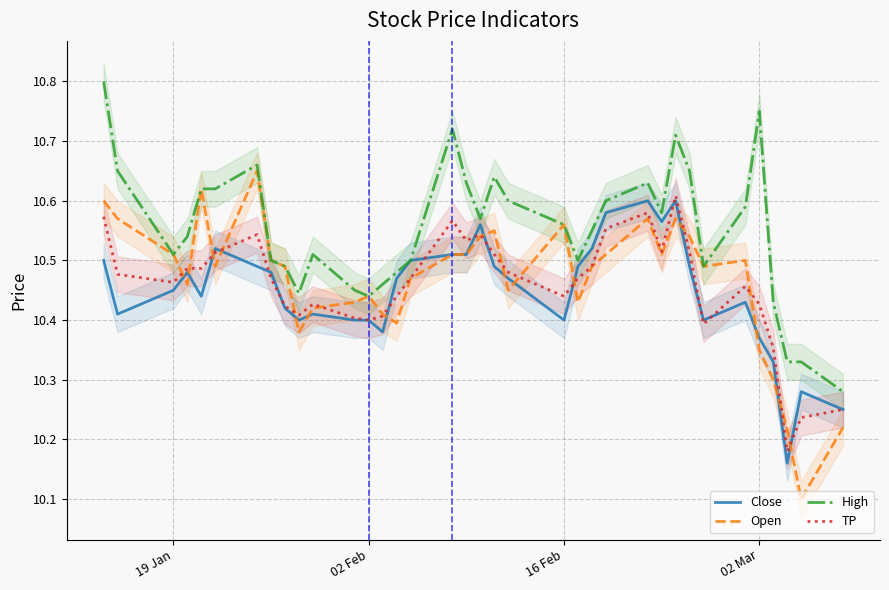

Which series has the largest range (max minus min)?

Open